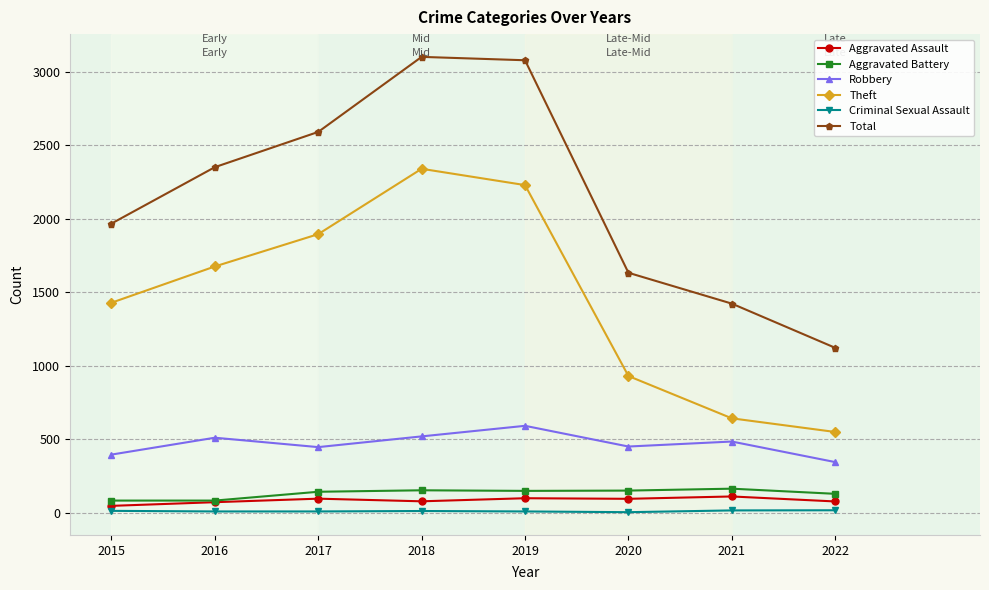

Does the chart have visible grid lines?

Yes